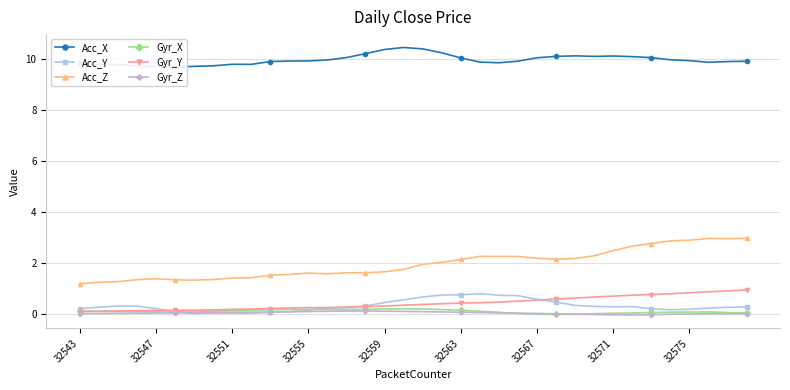

List the series in order of their peak value, lowest first.

Gyr_Z, Gyr_X, Acc_Y, Gyr_Y, Acc_Z, Acc_X